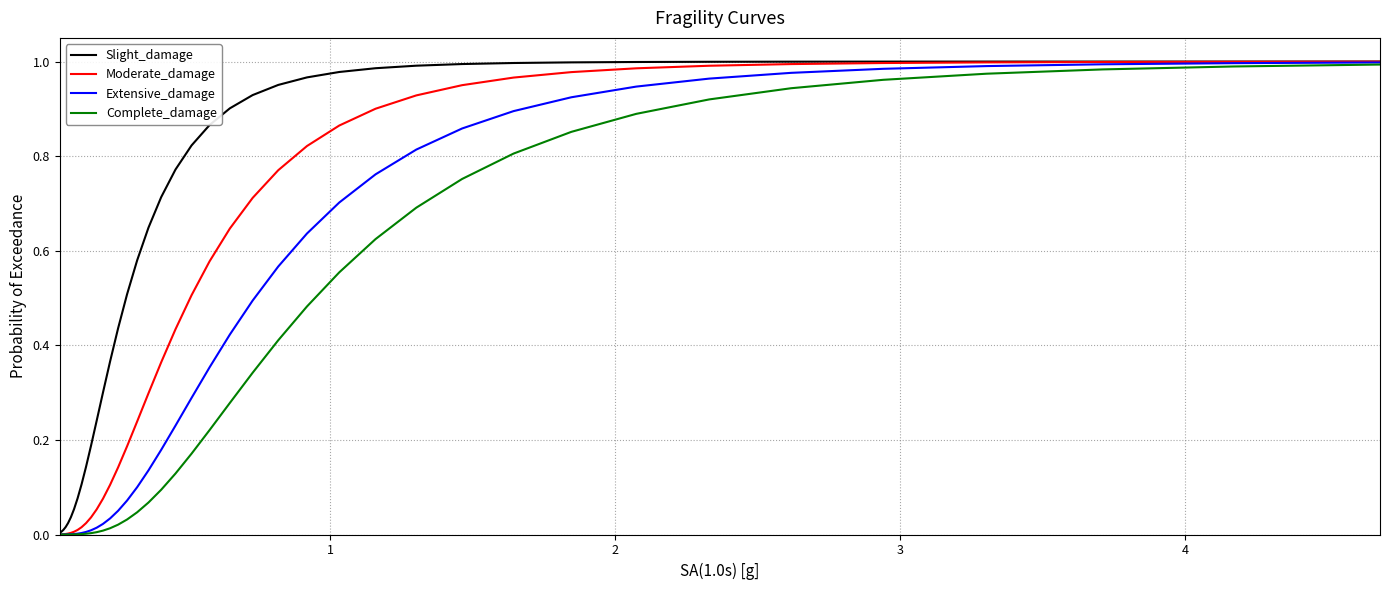

Rank the series by their average value, from highest to lowest.

Slight_damage, Moderate_damage, Extensive_damage, Complete_damage